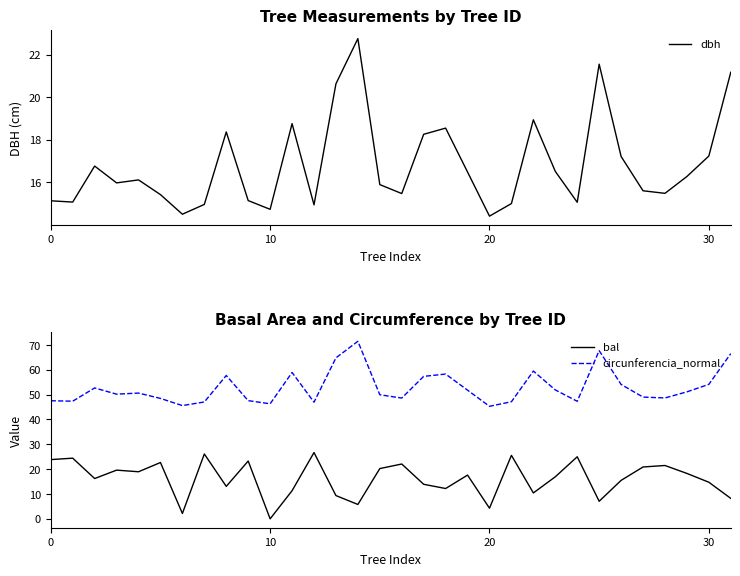

What is the difference between the maximum and minimum values in the circunferencia_normal series?

26.2